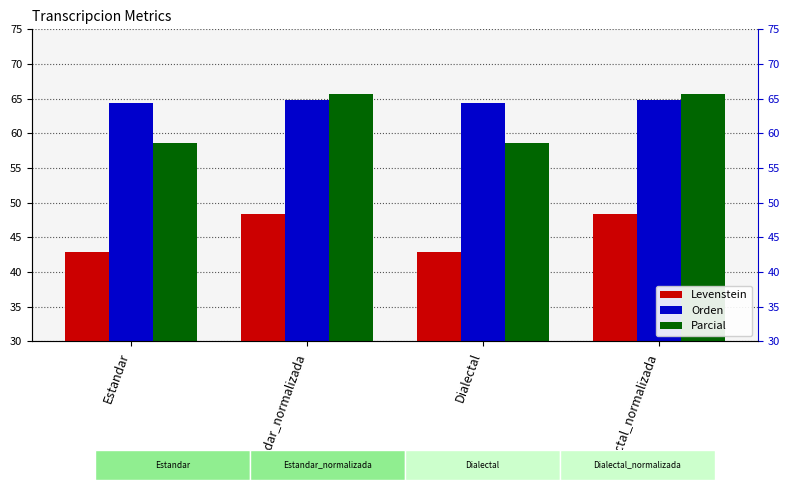

What is the label of the 3rd bar from the right?

Estandar_normalizada